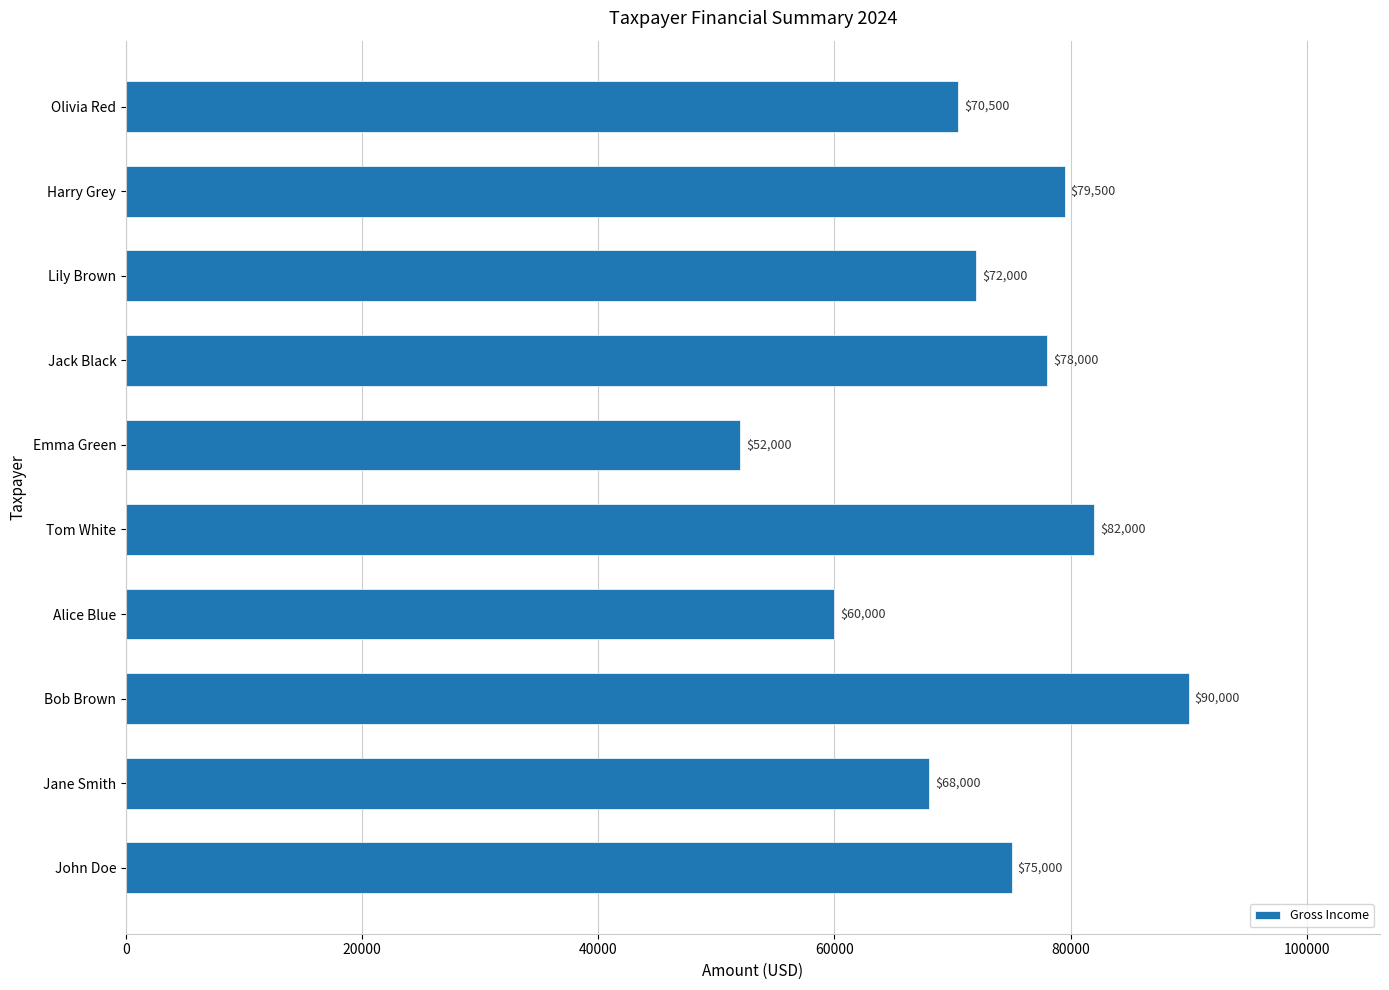

Which category has the highest value across all series?

Bob Brown